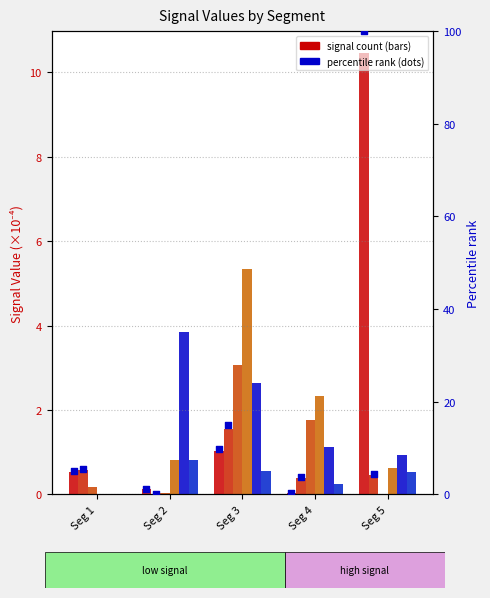

Is the value of Signal Value 4 at Seg 5 greater than the value of Signal Value 6 at Seg 5?

Yes